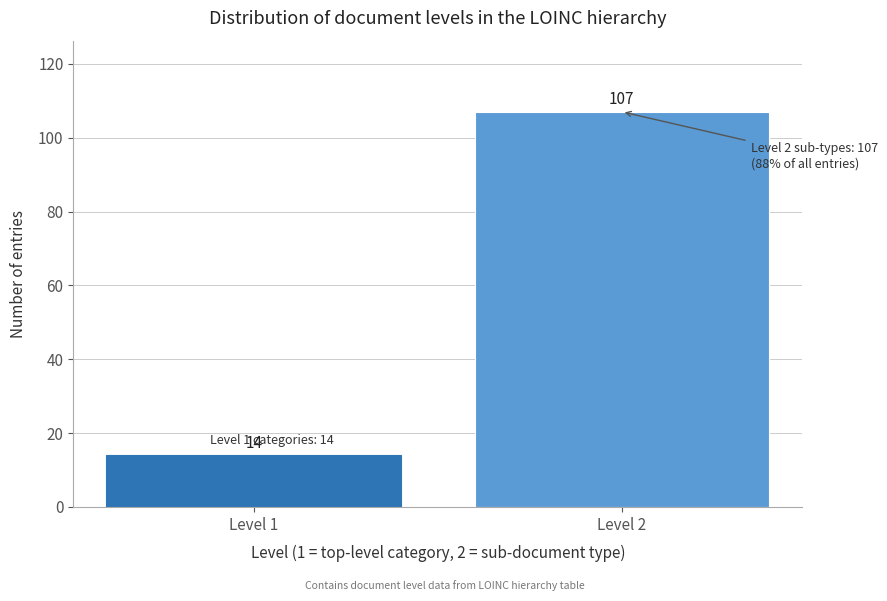

Reading right to left, list all the values displayed in this chart.

107	14